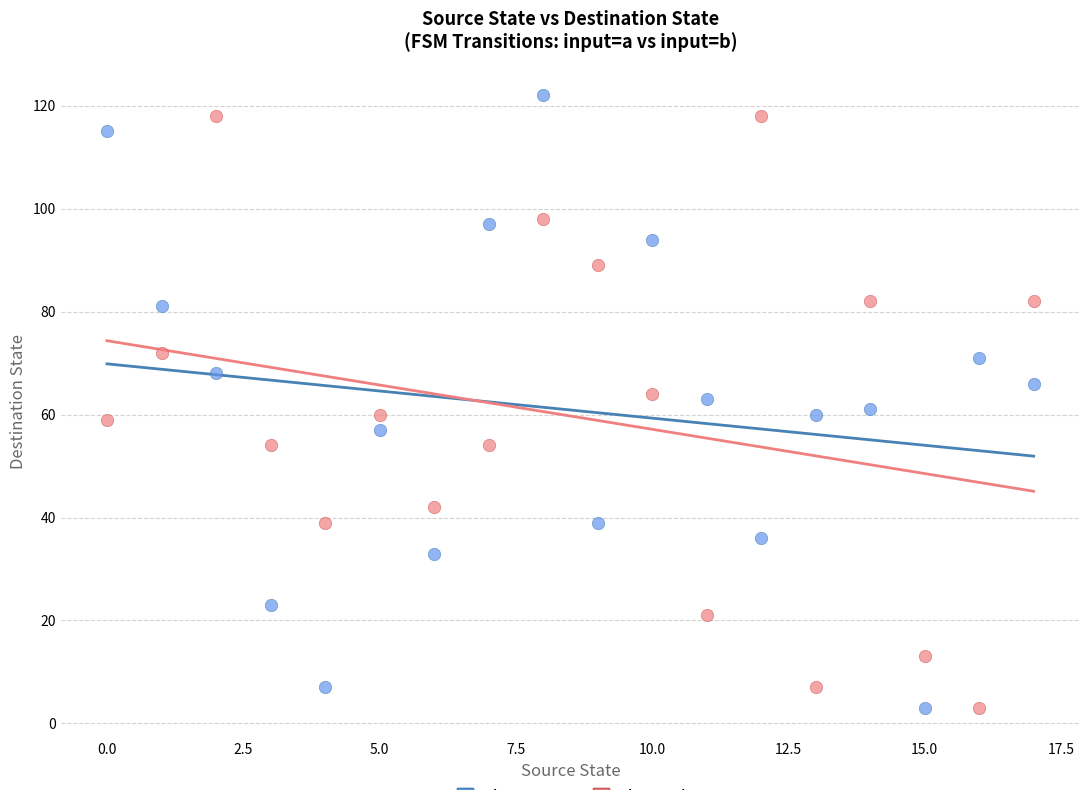

What are all the series names shown in the legend?

input = a, input = b